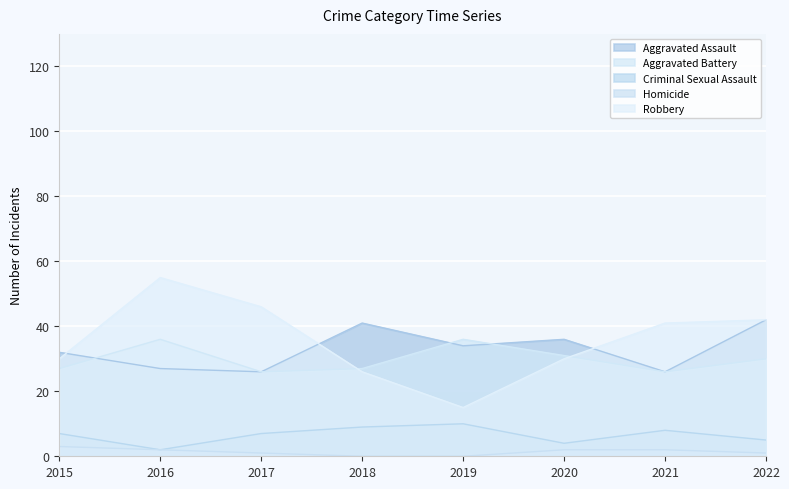

Does the chart display data point markers on the line(s)?

No